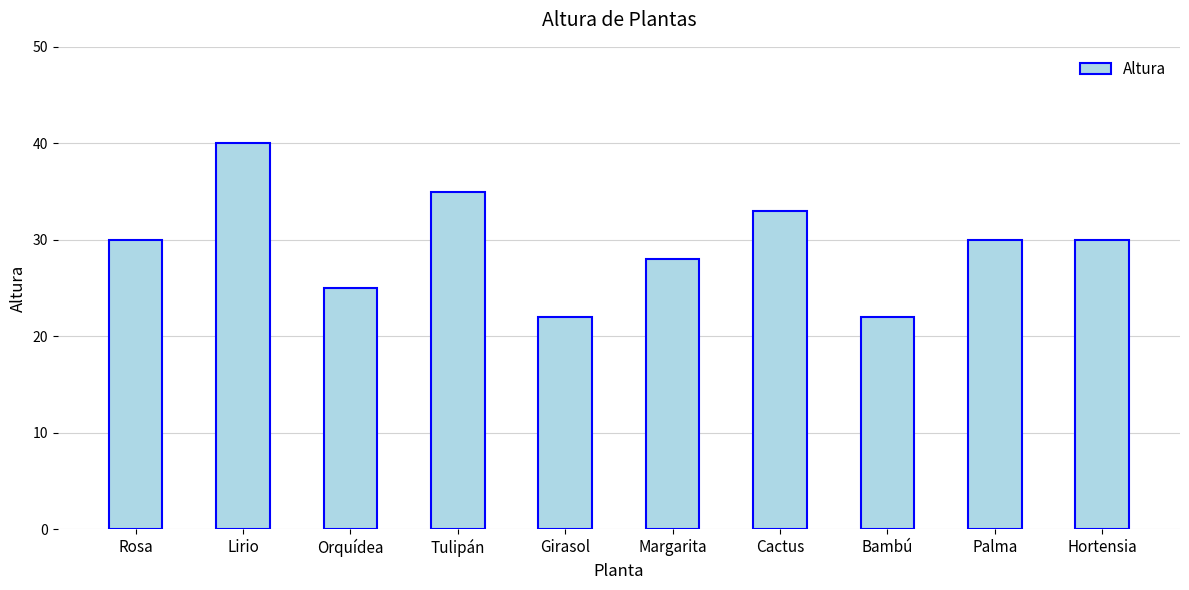

Reading left to right, transcribe all the data shown in this chart.

30	40	25	35	22	28	33	22	30	30